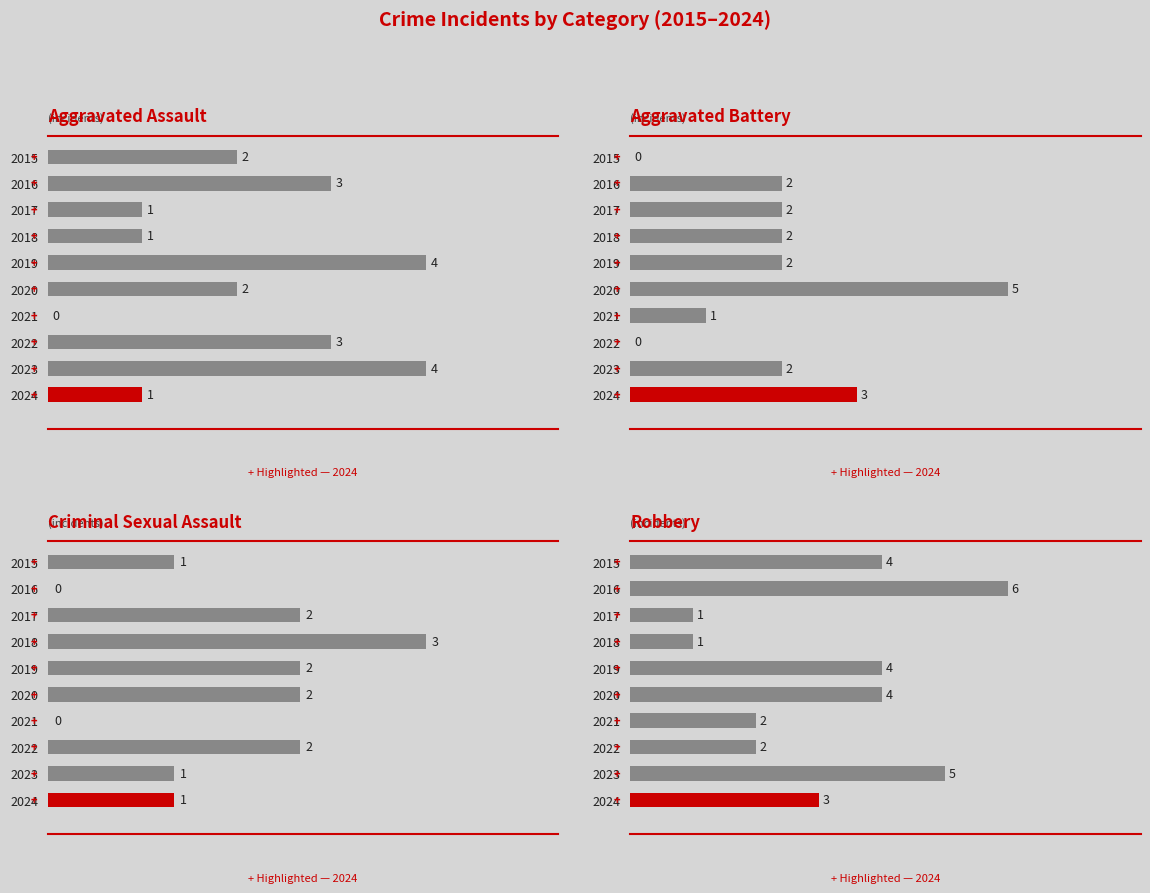

Where does the Robbery series first go above 4?

2016